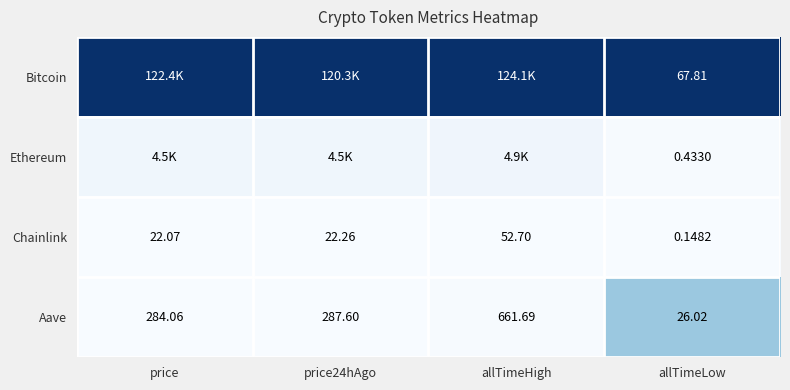

Is the value of Aave at allTimeLow greater than the value of Bitcoin at allTimeLow?

No